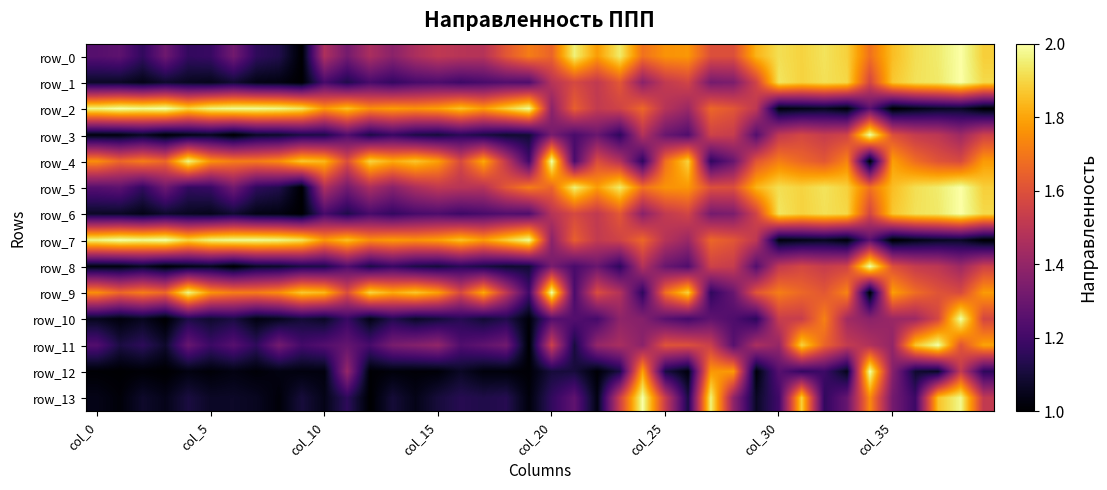

Reading right to left, extract all data points from this chart.

row_0: 1.9	2.0	1.9	1.9	1.8	1.7	1.9	1.9	1.9	1.9	1.8	1.6	1.6	1.8	1.8	1.7	1.9	1.8	2.0	1.7	1.7	1.6	1.5	1.5	1.5	1.5	1.4	1.5	1.3	1.5	1.0	1.1	1.2	1.3	1.2	1.2	1.3	1.2	1.3	1.2
row_1: 1.9	2.0	1.9	1.9	1.9	1.6	1.9	1.9	1.9	1.9	1.6	1.3	1.3	1.6	1.5	1.4	1.6	1.5	1.6	1.5	1.2	1.2	1.2	1.2	1.2	1.2	1.2	1.2	1.1	1.2	1.0	1.0	1.0	1.1	1.0	1.1	1.1	1.0	1.1	1.1
row_2: 1.0	1.1	1.1	1.0	1.0	1.3	1.0	1.1	1.0	1.0	1.5	1.6	1.7	1.4	1.5	1.7	1.6	1.5	1.6	1.4	2.0	1.9	1.8	1.9	1.8	1.8	1.8	1.8	1.9	1.8	1.9	2.0	2.0	2.0	2.0	1.9	2.0	2.0	2.0	2.0
row_3: 1.5	1.4	1.5	1.5	1.6	2.0	1.6	1.5	1.6	1.5	1.2	1.5	1.6	1.2	1.3	1.5	1.2	1.3	1.2	1.3	1.1	1.1	1.1	1.1	1.1	1.1	1.2	1.1	1.2	1.1	1.1	1.1	1.1	1.0	1.1	1.0	1.0	1.1	1.0	1.0
row_4: 1.8	1.6	1.6	1.7	1.8	1.0	1.7	1.6	1.7	1.7	1.6	1.3	1.2	1.9	1.7	1.2	1.5	1.6	1.2	2.0	1.2	1.5	1.8	1.6	1.8	1.9	1.8	1.9	1.6	1.8	1.9	1.7	1.7	1.7	1.8	2.0	1.7	1.7	1.7	1.8
row_5: 1.9	2.0	1.9	1.9	1.8	1.7	1.9	1.9	1.9	1.9	1.8	1.6	1.6	1.8	1.8	1.7	1.9	1.8	2.0	1.7	1.7	1.6	1.5	1.5	1.5	1.5	1.4	1.5	1.3	1.5	1.0	1.1	1.2	1.3	1.2	1.2	1.3	1.2	1.3	1.2
row_6: 1.9	2.0	1.9	1.9	1.9	1.6	1.9	1.9	1.9	1.9	1.6	1.3	1.3	1.6	1.5	1.4	1.6	1.5	1.6	1.5	1.2	1.2	1.2	1.2	1.2	1.2	1.2	1.2	1.1	1.2	1.0	1.0	1.0	1.1	1.0	1.1	1.1	1.0	1.1	1.1
row_7: 1.0	1.1	1.1	1.0	1.0	1.3	1.0	1.1	1.0	1.0	1.5	1.6	1.7	1.4	1.5	1.7	1.6	1.5	1.6	1.4	2.0	1.9	1.8	1.9	1.8	1.8	1.8	1.8	1.9	1.8	1.9	2.0	2.0	2.0	2.0	1.9	2.0	2.0	2.0	2.0
row_8: 1.5	1.4	1.5	1.5	1.6	2.0	1.6	1.5	1.6	1.5	1.2	1.5	1.6	1.2	1.3	1.5	1.2	1.3	1.2	1.3	1.1	1.1	1.1	1.1	1.1	1.1	1.2	1.1	1.2	1.1	1.1	1.1	1.1	1.0	1.1	1.0	1.0	1.1	1.0	1.0
row_9: 1.8	1.6	1.6	1.7	1.8	1.0	1.7	1.6	1.7	1.7	1.6	1.3	1.2	1.9	1.7	1.2	1.5	1.6	1.2	2.0	1.2	1.5	1.8	1.6	1.8	1.9	1.8	1.9	1.6	1.8	1.9	1.7	1.7	1.7	1.8	2.0	1.7	1.7	1.7	1.8
row_10: 1.6	2.0	1.6	1.4	1.4	1.4	1.4	1.7	1.5	1.5	1.2	1.2	1.3	1.2	1.3	1.4	1.4	1.2	1.2	1.2	1.0	1.1	1.1	1.1	1.1	1.1	1.1	1.0	1.2	1.1	1.1	1.1	1.0	1.1	1.1	1.1	1.0	1.1	1.0	1.1
row_11: 1.8	1.6	2.0	1.9	1.4	1.5	1.5	1.7	1.9	1.4	1.5	1.3	1.5	1.6	1.6	1.4	1.5	1.4	1.1	1.5	1.0	1.3	1.3	1.2	1.4	1.4	1.3	1.2	1.3	1.2	1.2	1.3	1.2	1.3	1.2	1.3	1.1	1.2	1.1	1.2
row_12: 1.2	1.5	1.1	1.1	1.4	2.0	1.1	1.2	1.2	1.3	1.0	1.8	1.8	1.0	1.1	1.8	1.1	1.0	1.1	1.1	1.0	1.0	1.0	1.1	1.0	1.0	1.0	1.0	1.4	1.0	1.0	1.0	1.0	1.0	1.0	1.0	1.0	1.0	1.0	1.0
row_13: 1.5	2.0	1.9	1.2	1.3	1.7	1.3	1.2	1.9	1.2	1.1	1.4	2.0	1.1	1.5	2.0	1.5	1.0	1.3	1.2	1.0	1.1	1.1	1.1	1.1	1.0	1.1	1.0	1.2	1.0	1.1	1.0	1.1	1.1	1.1	1.1	1.0	1.1	1.0	1.0